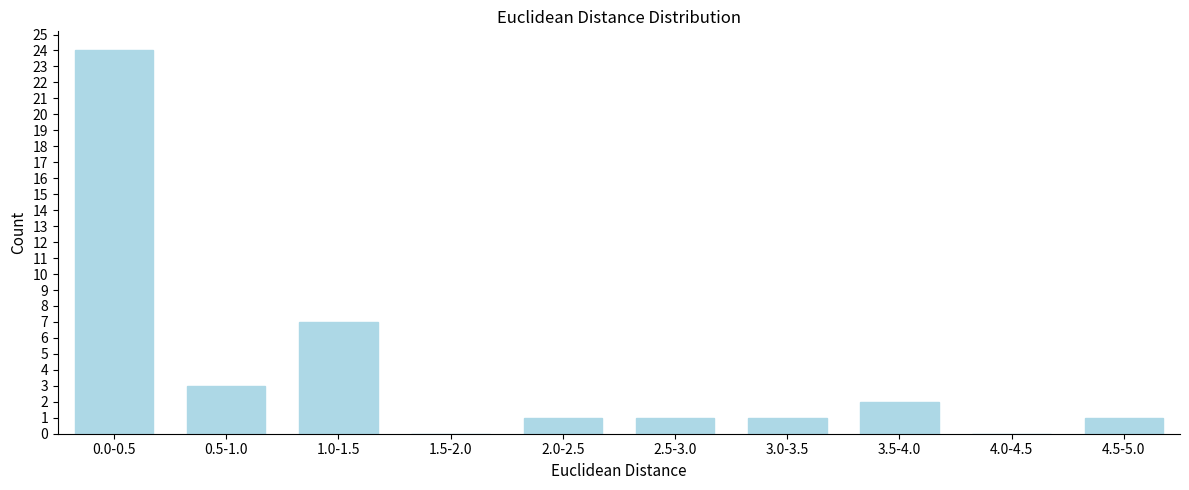

Reading left to right, what are all the values shown in this chart?

0.0-0.5=24	0.5-1.0=3	1.0-1.5=7	1.5-2.0=0	2.0-2.5=1	2.5-3.0=1	3.0-3.5=1	3.5-4.0=2	4.0-4.5=0	4.5-5.0=1